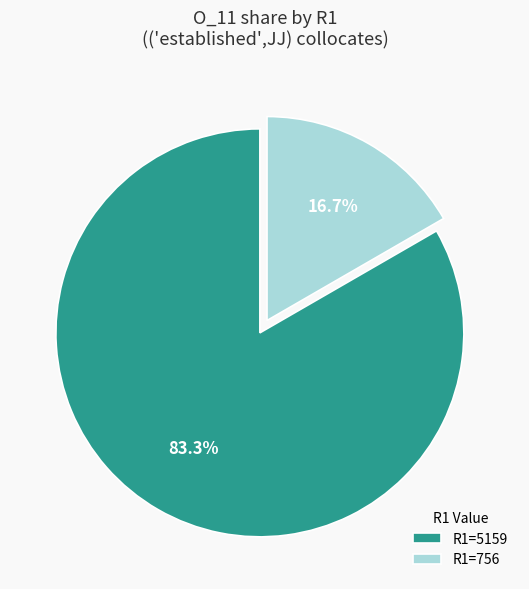

Which category has the biggest portion of the pie?

R1=5159